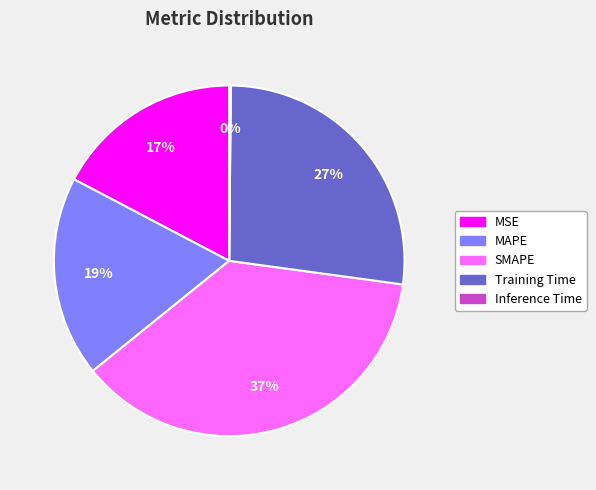

Which category has the biggest portion of the pie?

SMAPE